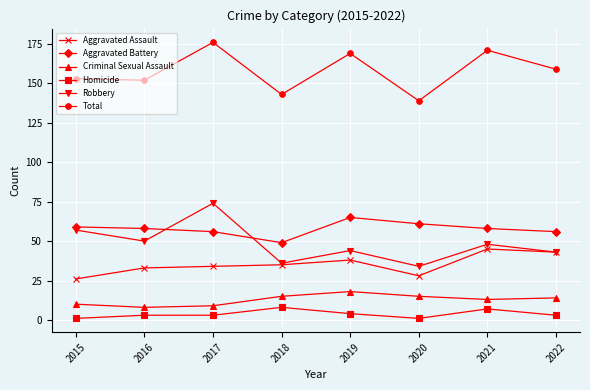

How many lines are shown in the chart?

6